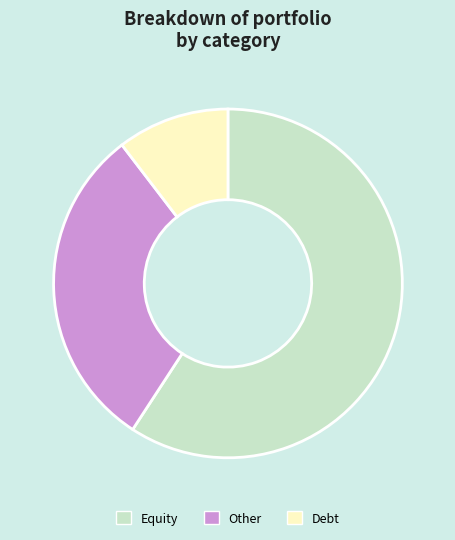

The Other slice represents 30% of the pie. True or false?

True